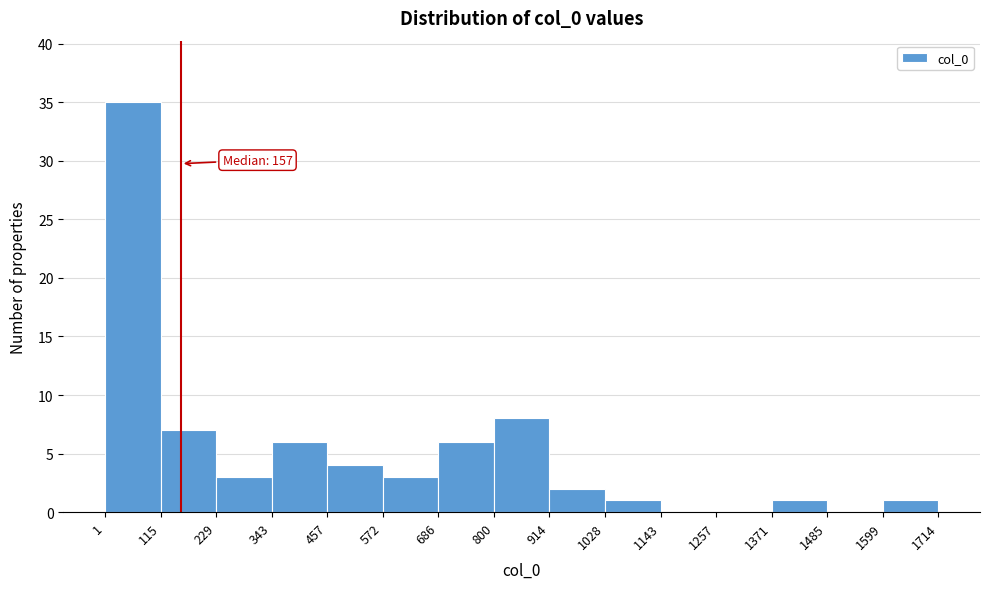

Over which range of the x-axis is the bar tallest?

1 to 115